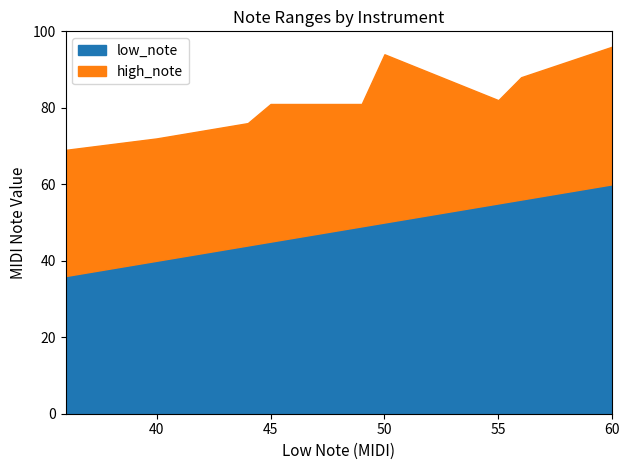

Is it true that low_note equals 28 at 55?

False